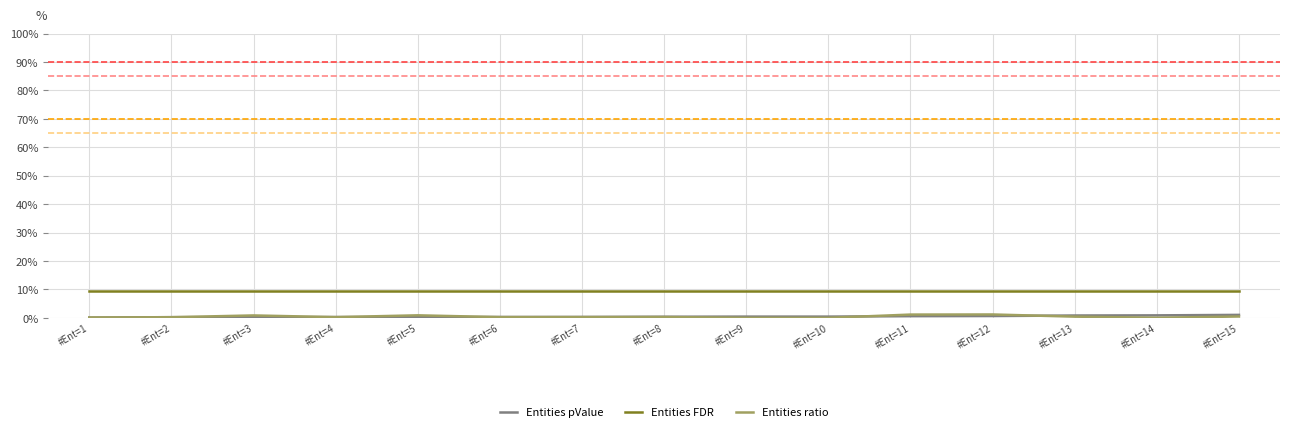

Which series changed the most between #Ent=1 and #Ent=8?

Entities pValue